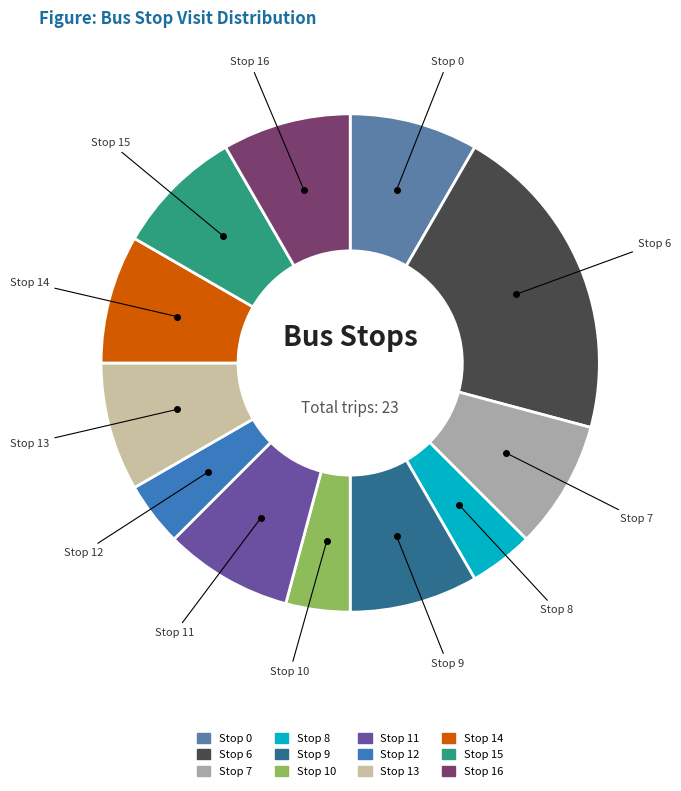

What is the ratio of the value at Stop 7 to the value at Stop 16?

1.0